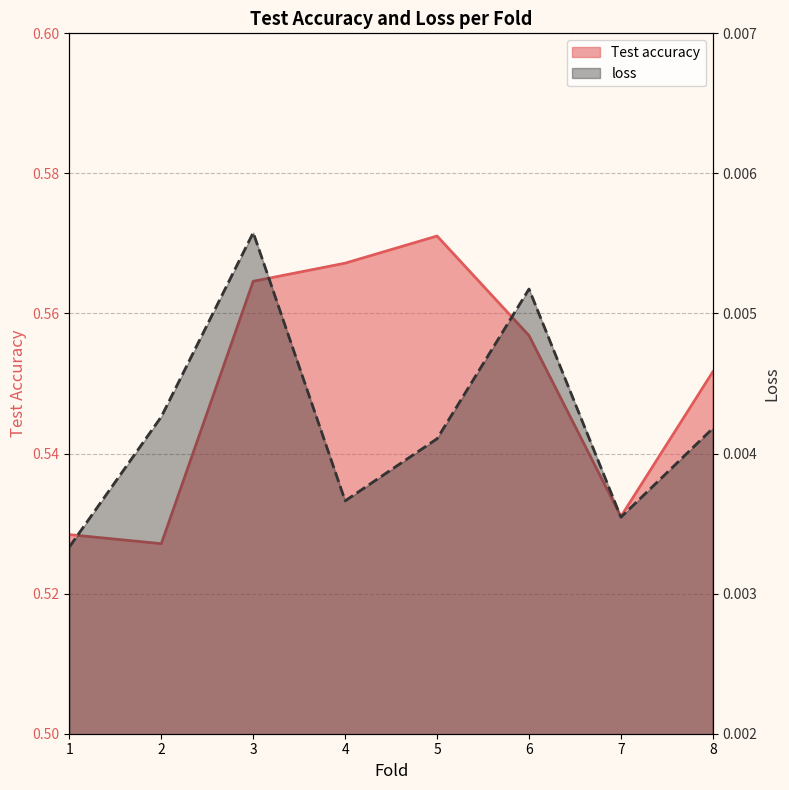

What is the value of the Test accuracy point at the 2nd from the left?

0.5